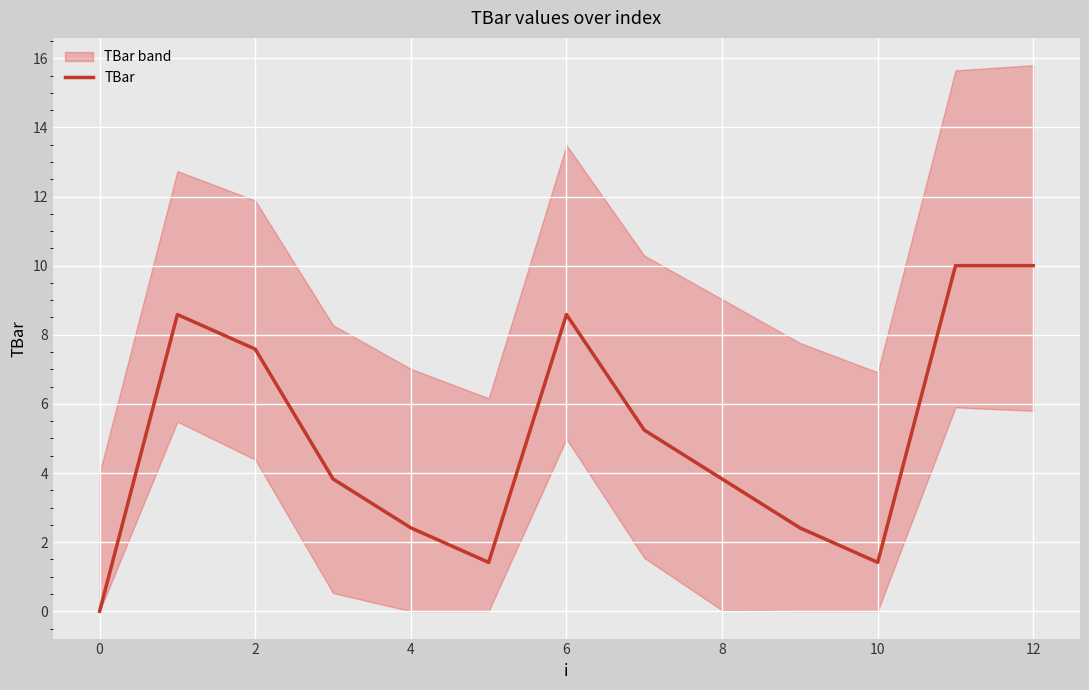

True or false: TBar has a value of 5.0 at 2.

False